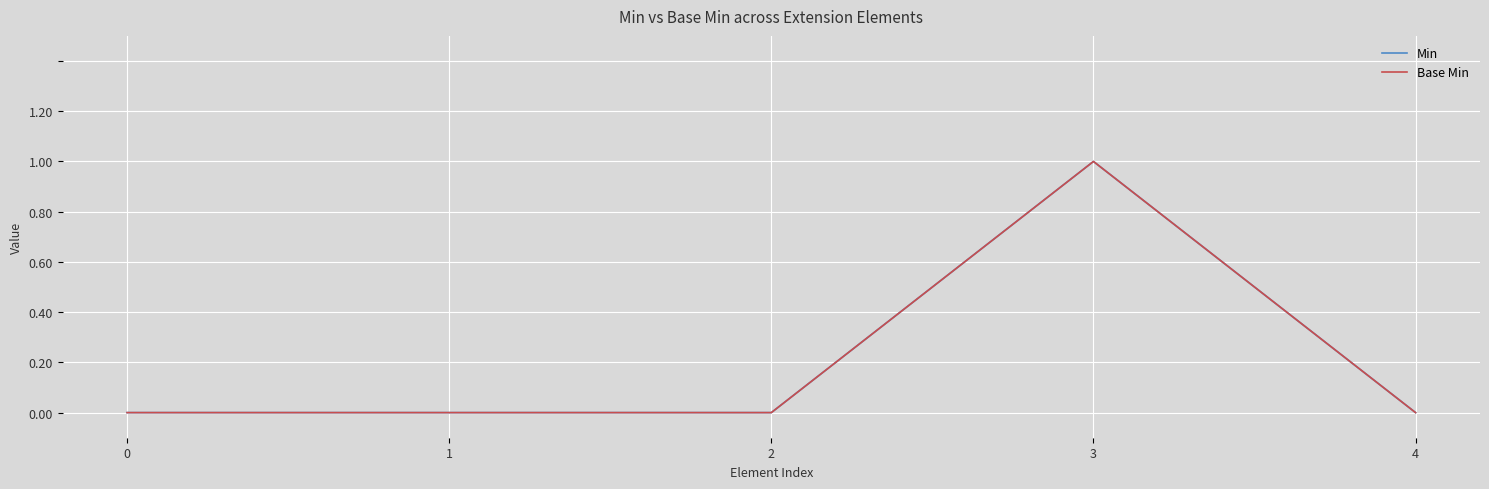

Reading left to right, what are all the values shown in this chart?

Min: 0=0	1=0	2=0	3=1	4=0
Base Min: 0=0	1=0	2=0	3=1	4=0